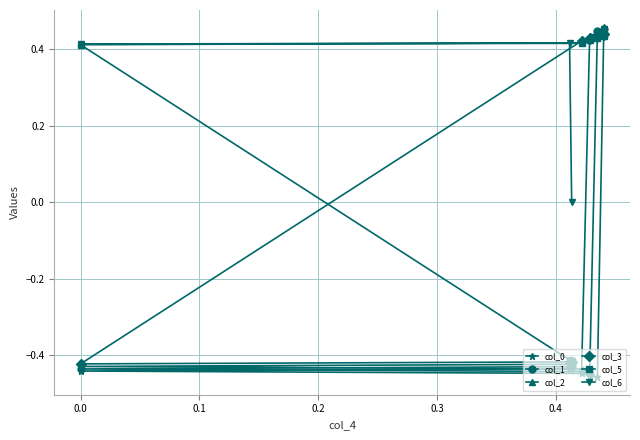

How many col_0 values are between 0 and 1?

1